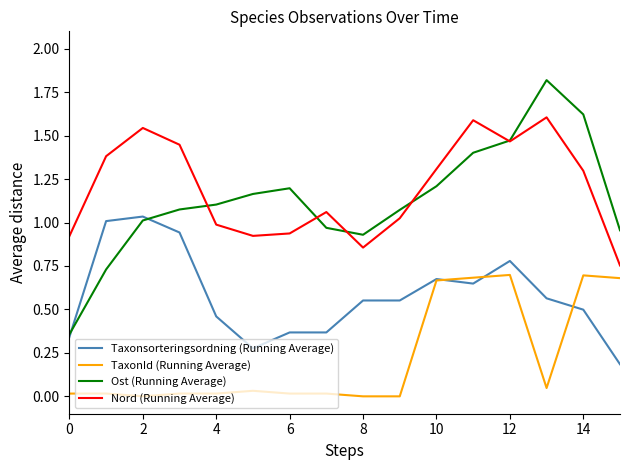

How many distinct data groups are displayed?

4